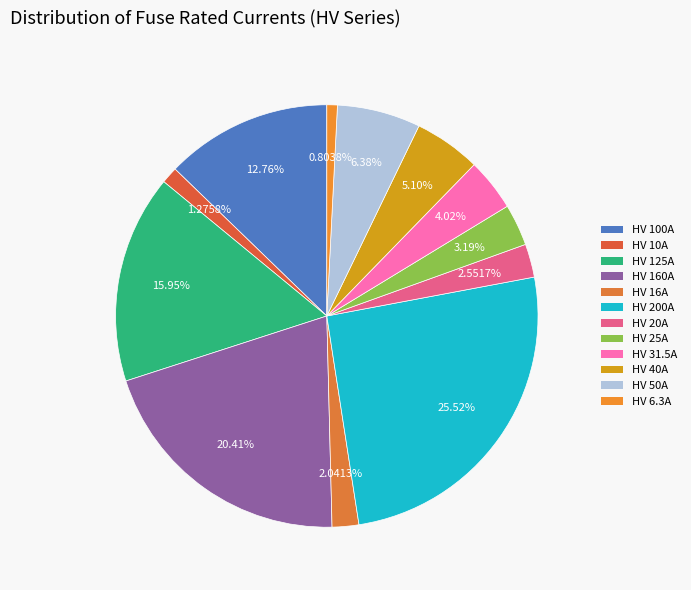

Between HV 100A and HV 125A, which is larger?

HV 125A